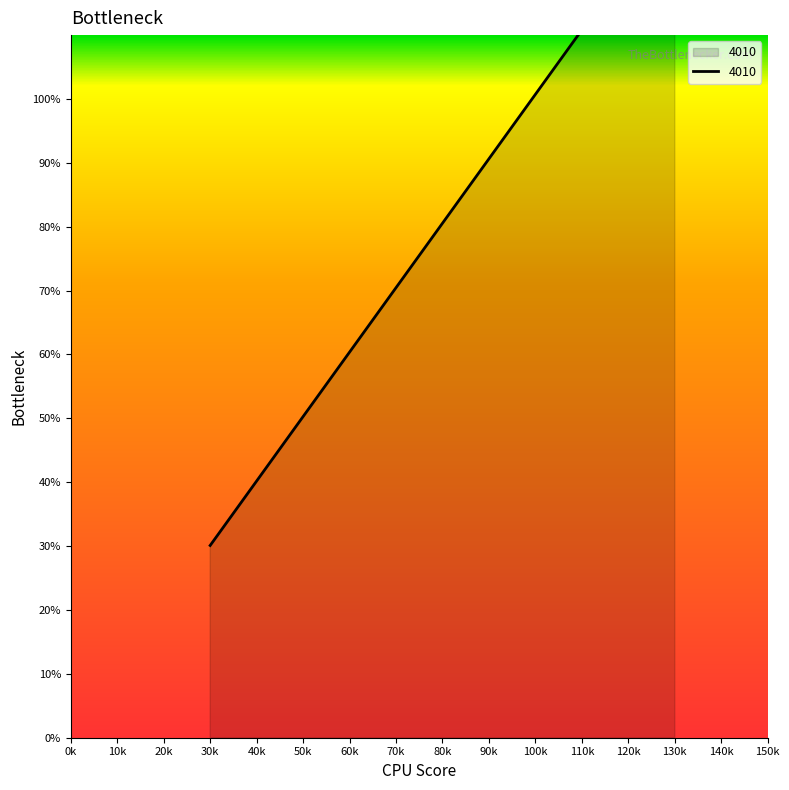

At which label is the value closest to 80?

30.0